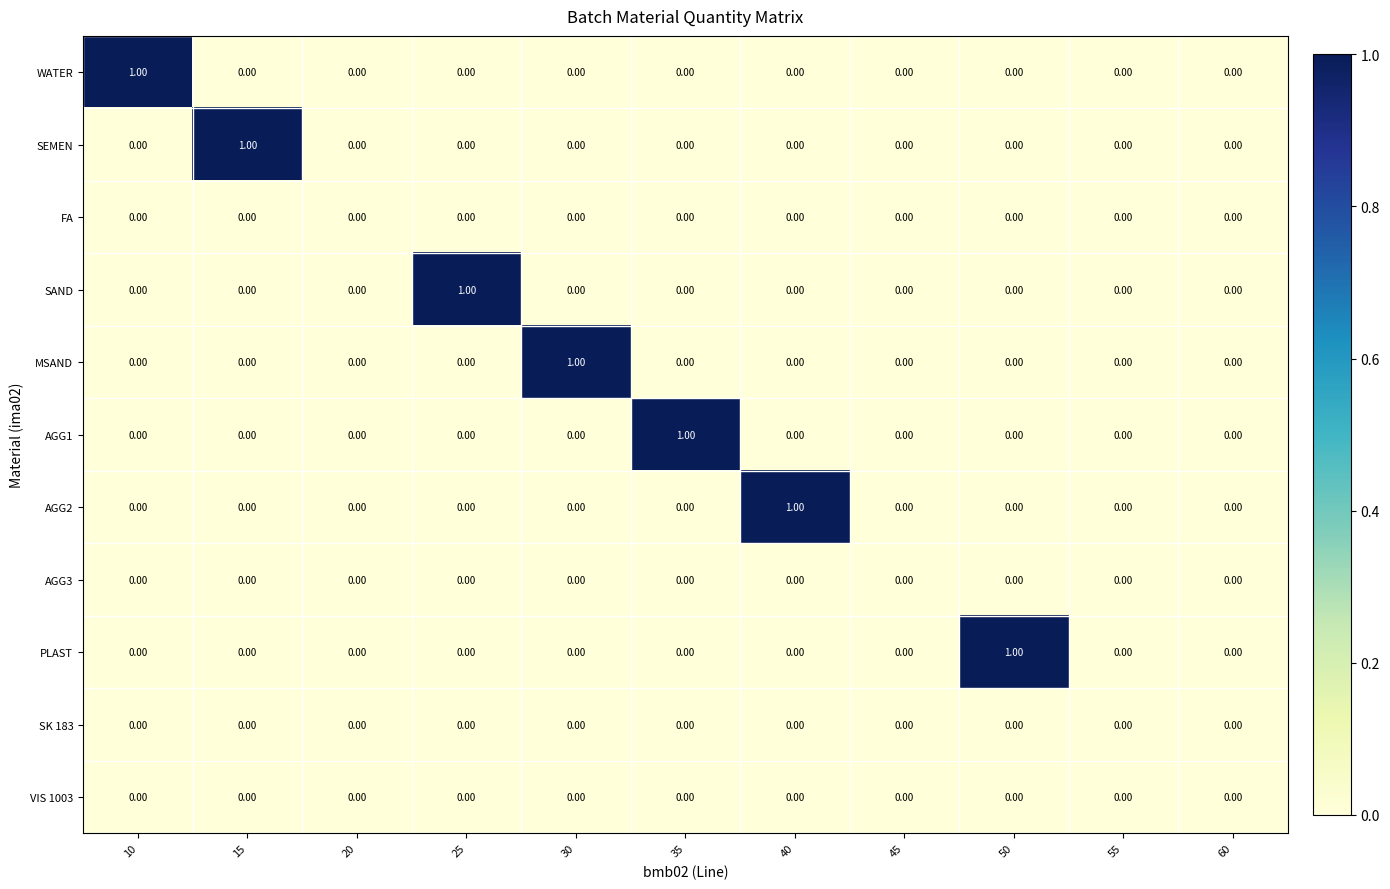

Which series changed the most between 35 and 60?

AGG1